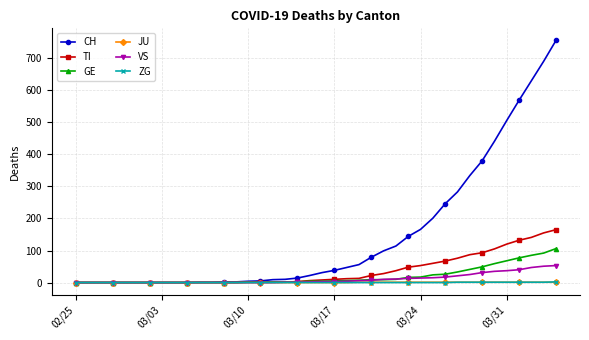

What is the maximum value for GE?

106